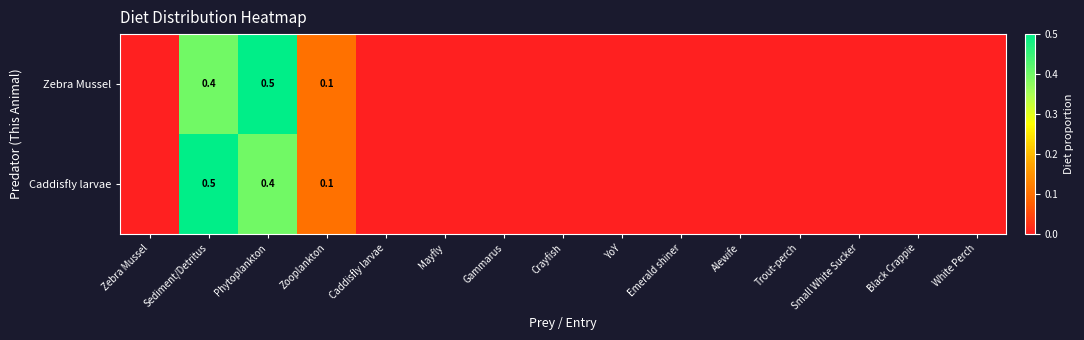

Is it true that Caddisfly larvae equals 0.5 at Sediment/Detritus?

True